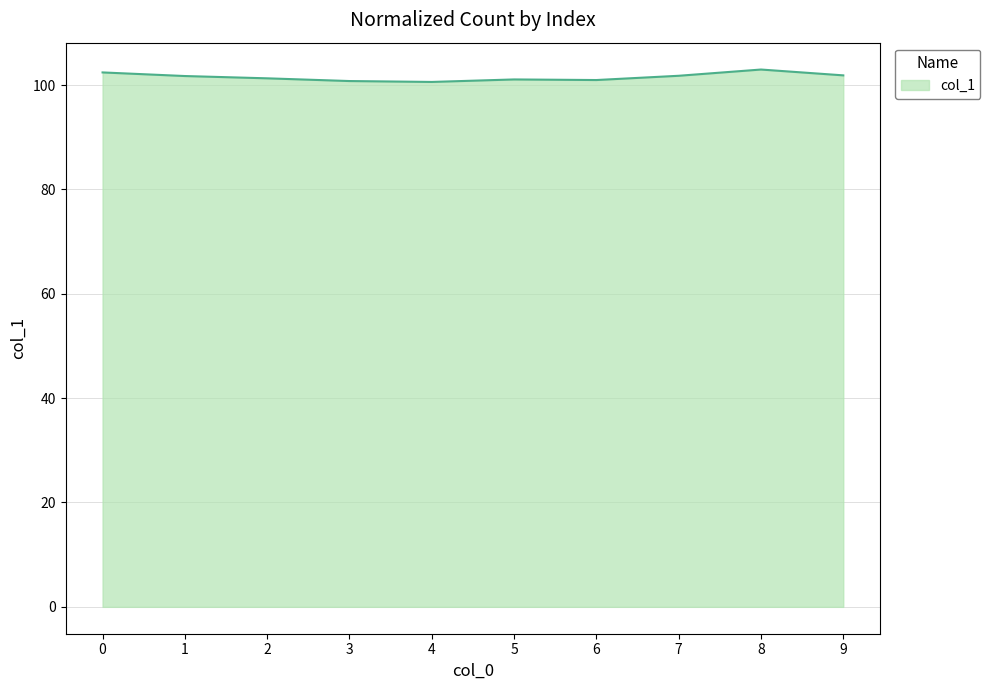

What is the difference between the second highest and second lowest values?

1.7